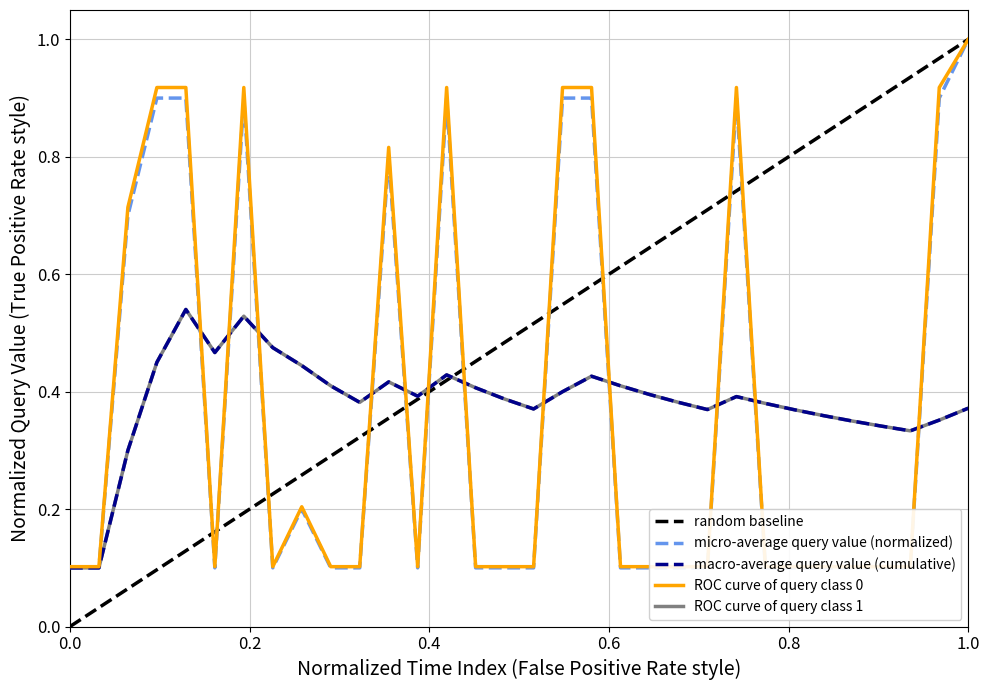

How many interior local valleys (lower than both neighbors) does the data have?

3